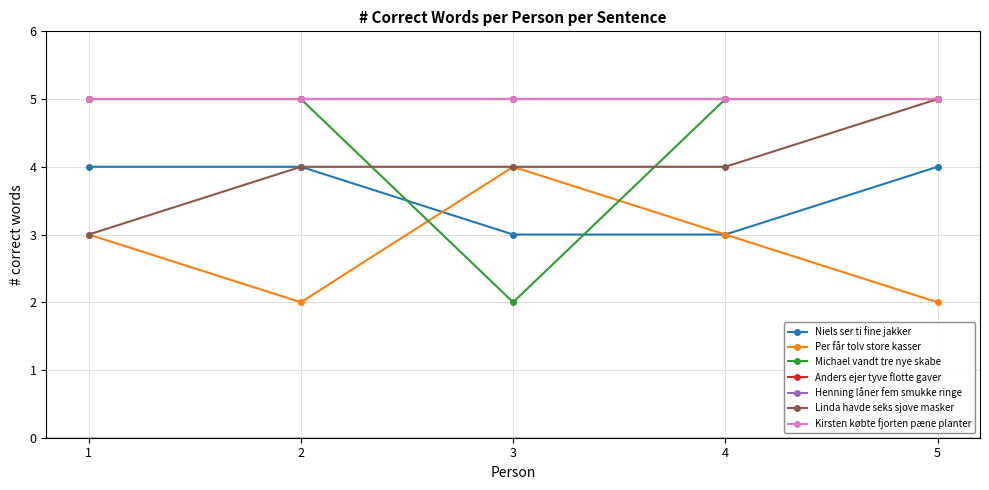

What is the greatest value displayed?

5